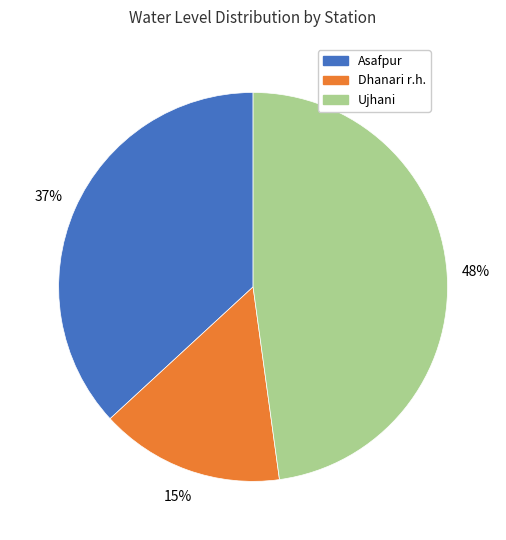

Count the number of slices in the pie.

3